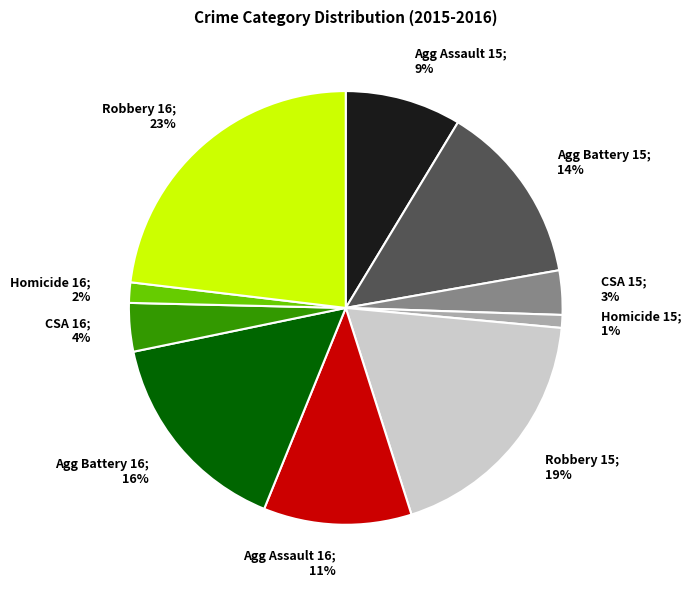

Is there a majority slice in this chart?

No